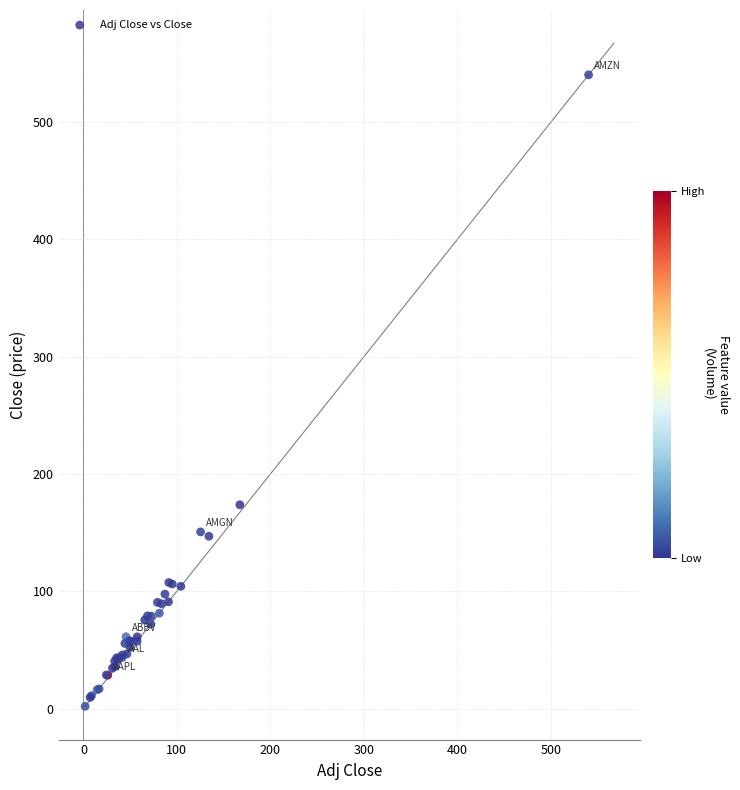

What Y value in the scatter plot is closest to 271?

173.7